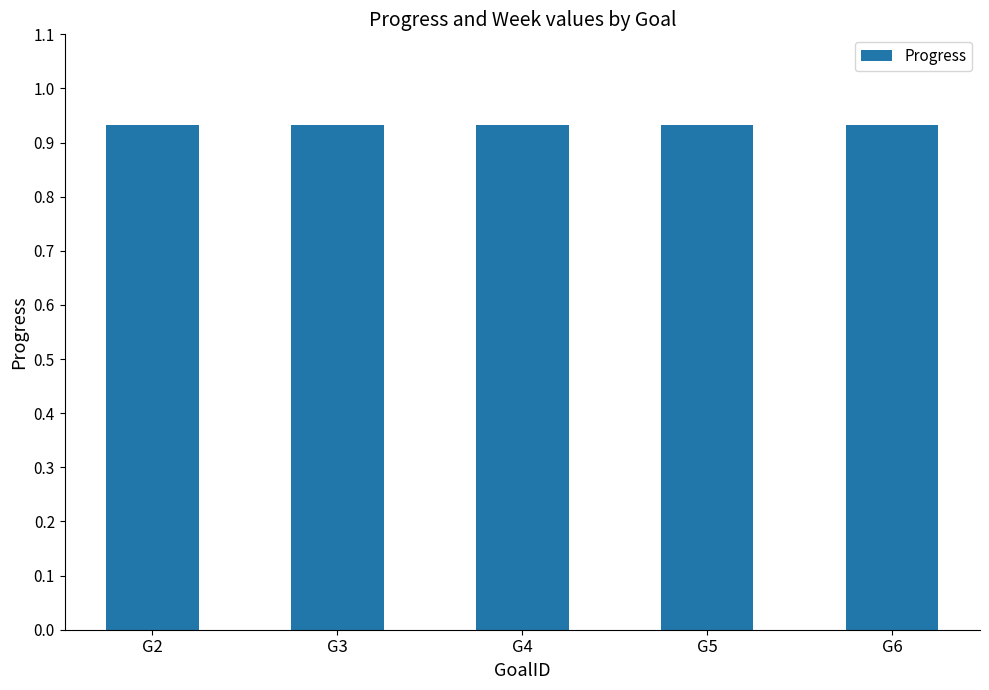

Are the bars horizontal?

No